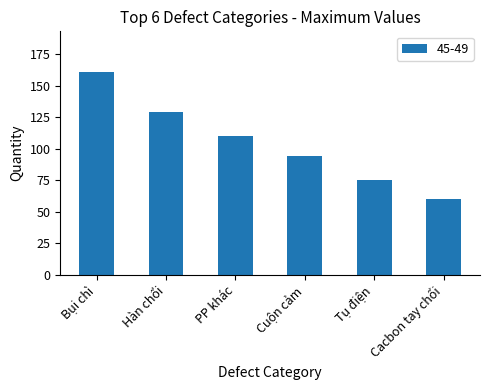

What is the change in value from Bụi chì to Cuộn cảm?

-67